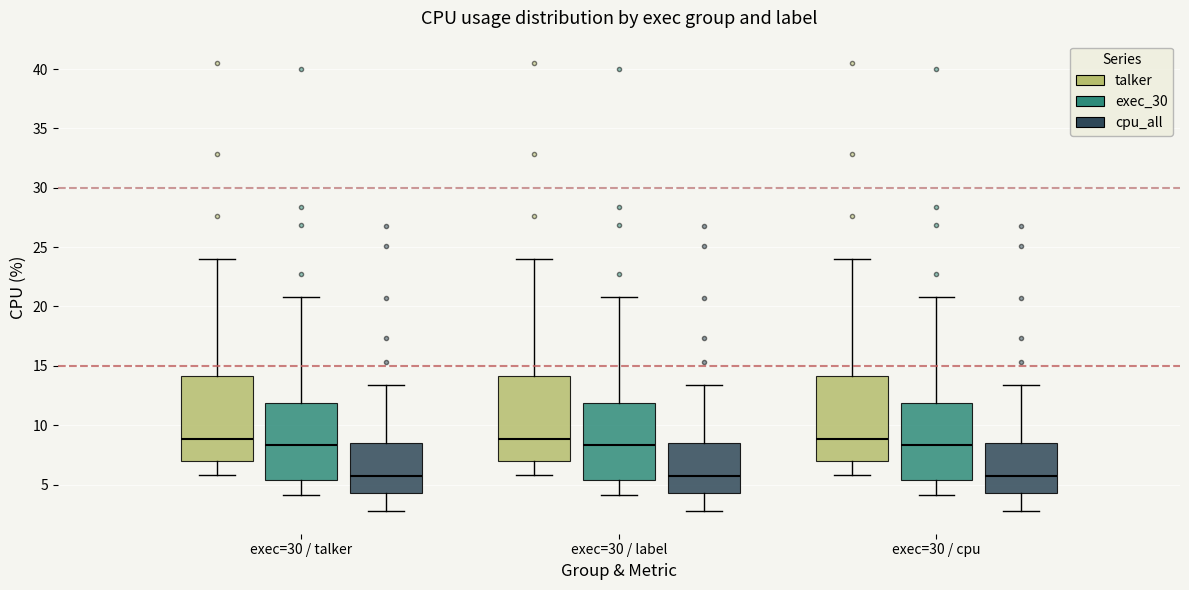

Reading left to right, transcribe this box plot: for each box, give where its median line is, the range the box spans, and where its two whiskers end, as read against the y-axis. The values are not printed on the chart, so give them approximately, as read against the axis.

exec=30 / talker (talker): median 9.0, box 7.0 to 14.0, whiskers 6.0 to 24.0
exec=30 / talker (exec_30): median 8.5, box 5.5 to 12.0, whiskers 4.0 to 21.0
exec=30 / talker (cpu_all): median 5.5, box 4.5 to 8.5, whiskers 2.5 to 13.5
exec=30 / label (talker): median 9.0, box 7.0 to 14.0, whiskers 6.0 to 24.0
exec=30 / label (exec_30): median 8.5, box 5.5 to 12.0, whiskers 4.0 to 21.0
exec=30 / label (cpu_all): median 5.5, box 4.5 to 8.5, whiskers 2.5 to 13.5
exec=30 / cpu (talker): median 9.0, box 7.0 to 14.0, whiskers 6.0 to 24.0
exec=30 / cpu (exec_30): median 8.5, box 5.5 to 12.0, whiskers 4.0 to 21.0
exec=30 / cpu (cpu_all): median 5.5, box 4.5 to 8.5, whiskers 2.5 to 13.5